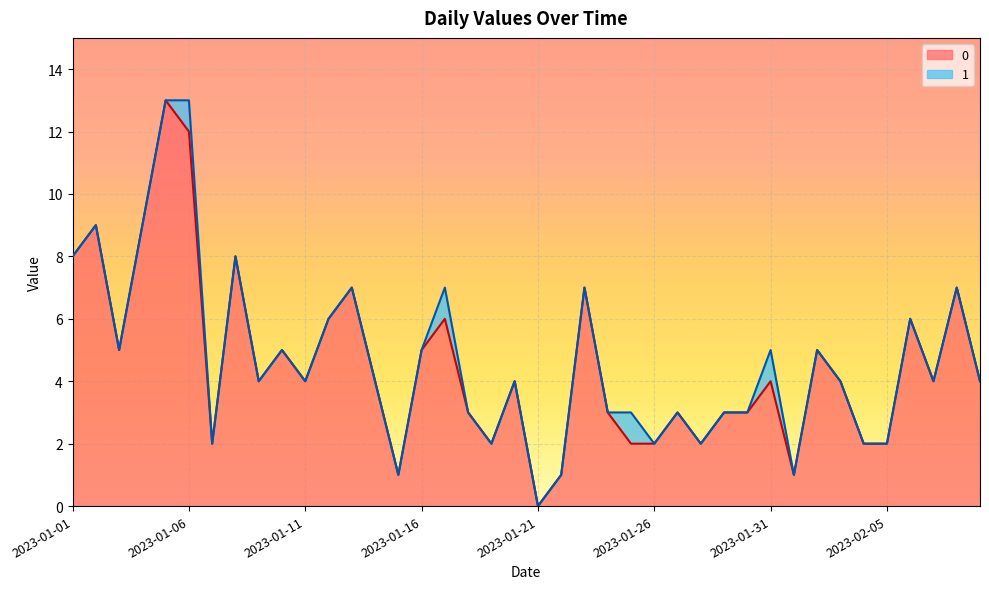

Which category has the highest value across all series?

2023-01-05